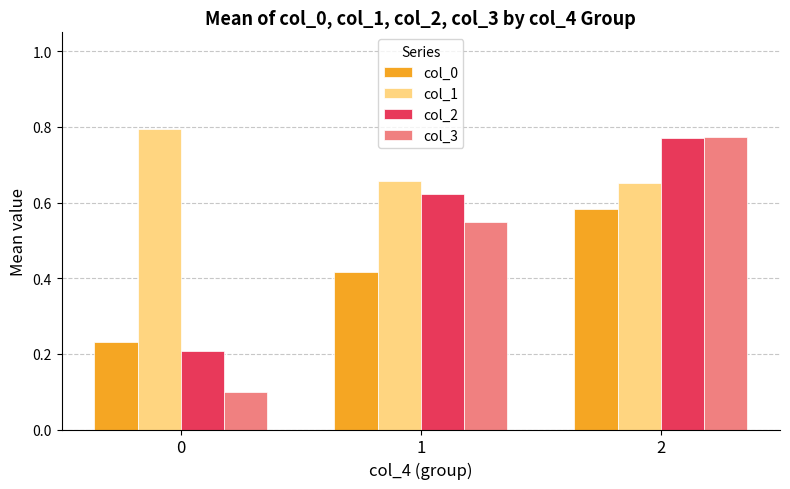

Between 0 and 1, which series saw the biggest shift?

col_3